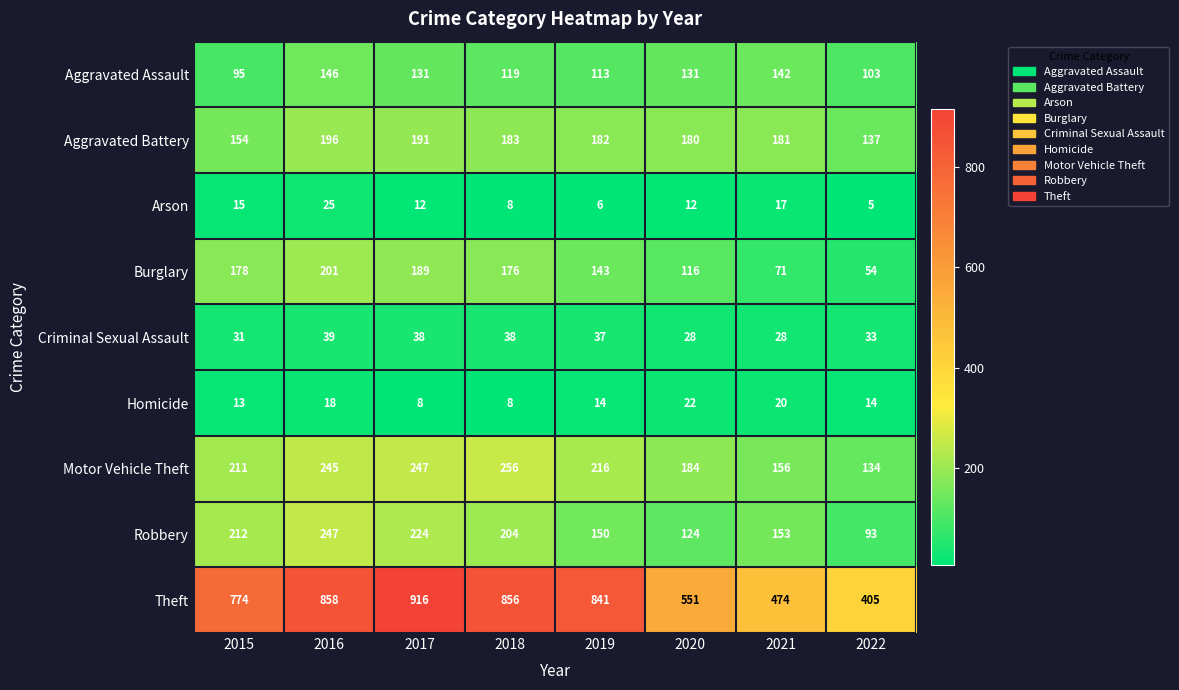

Rank the series at 2019 from highest to lowest value.

Theft, Motor Vehicle Theft, Aggravated Battery, Robbery, Burglary, Aggravated Assault, Criminal Sexual Assault, Homicide, Arson